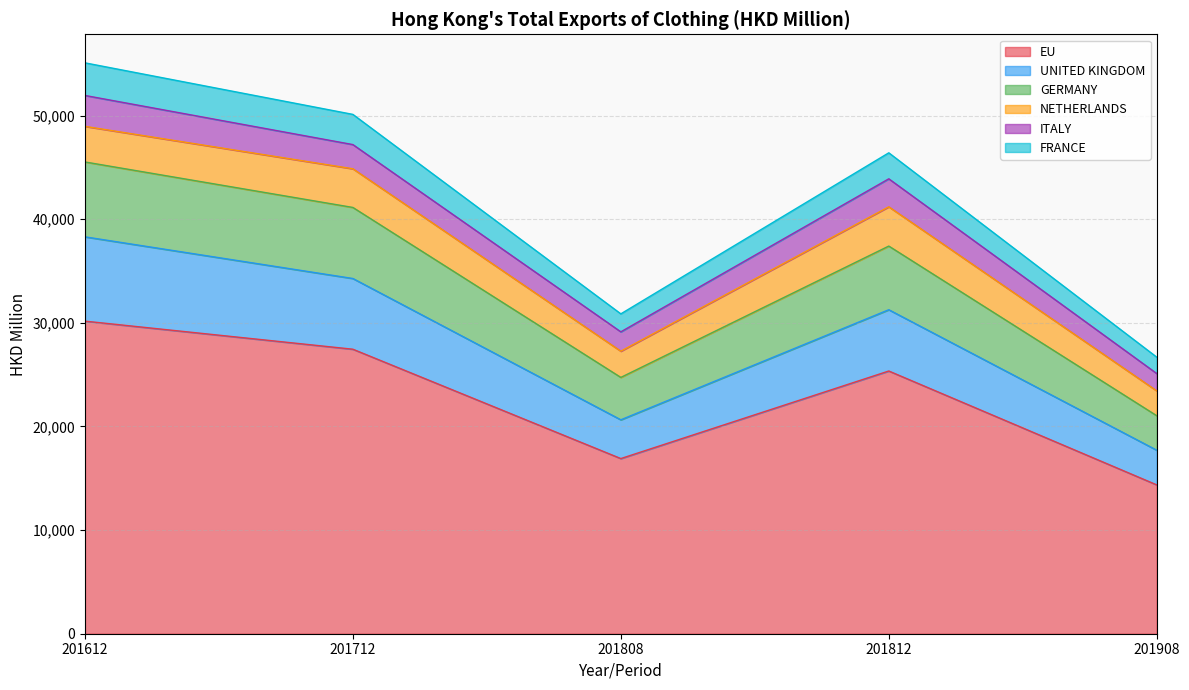

Is it true that EU equals 16901.1 at 201808?

True